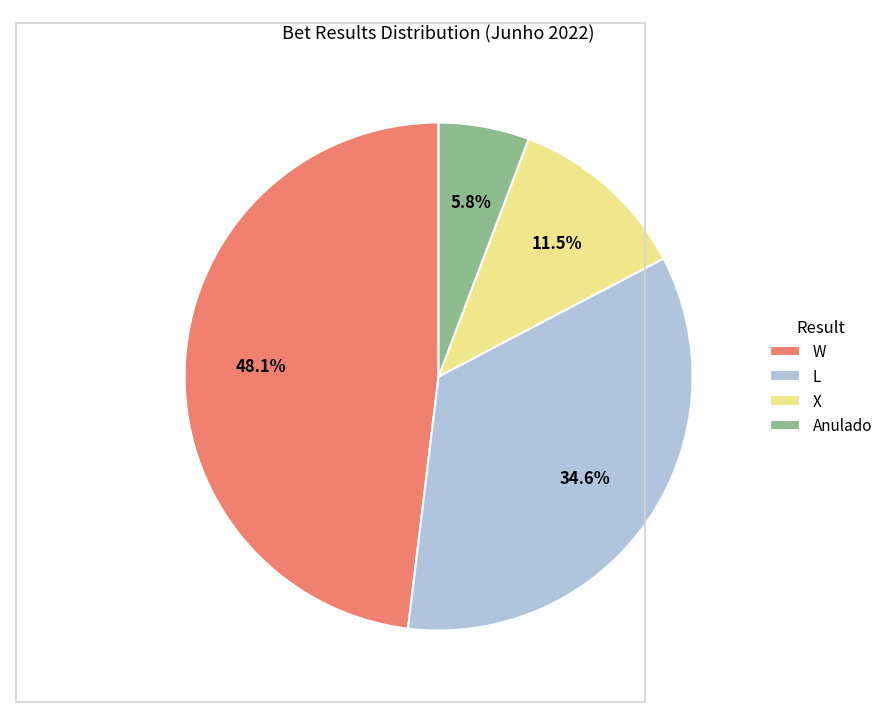

To the nearest percent, what percentage of the pie is L?

35%